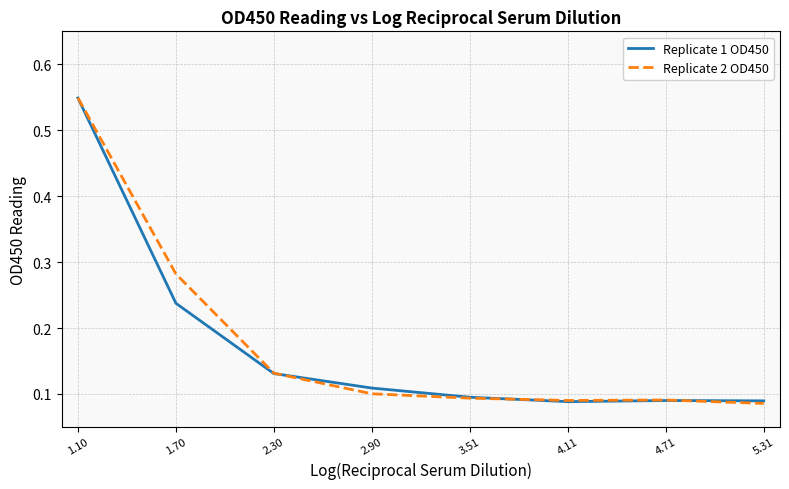

How many lines are shown in the chart?

2